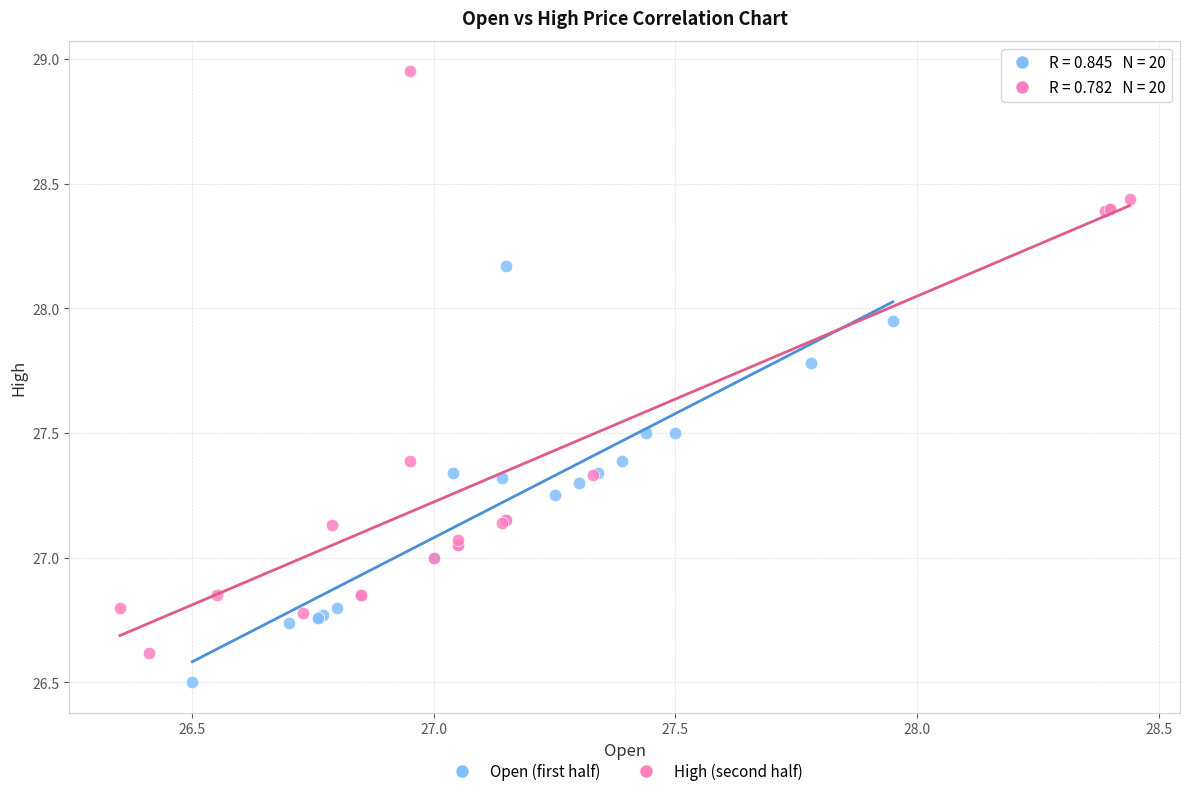

Which series reaches the minimum Y coordinate?

Open (first half)